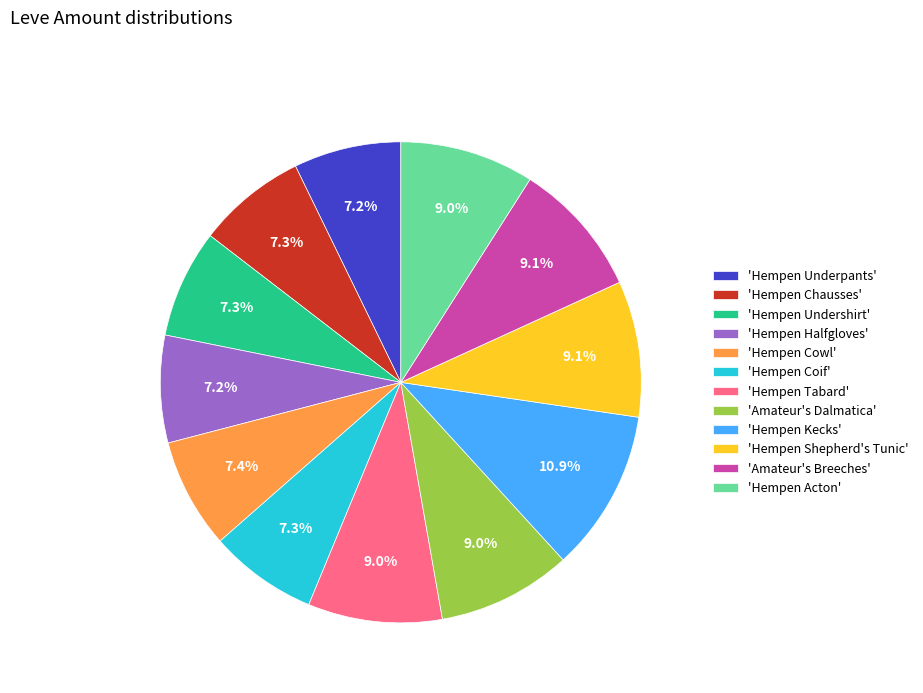

Is there a majority slice in this chart?

No